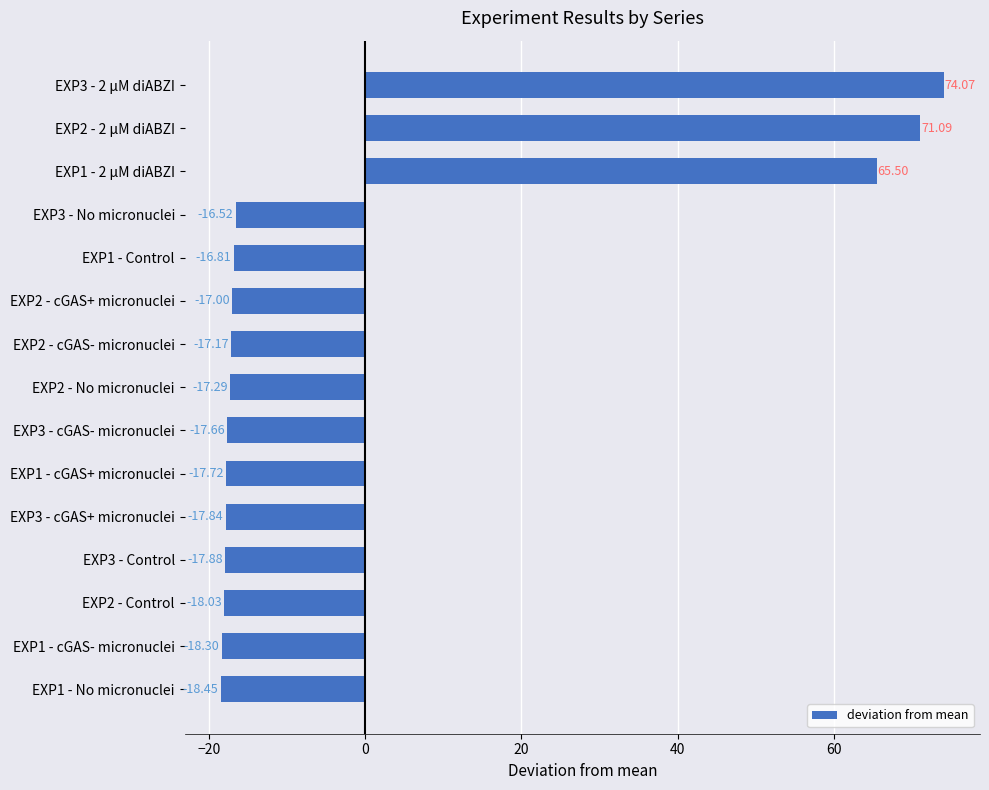

List the labels in order of value, largest first.

EXP3 - 2 μM diABZI, EXP2 - 2 μM diABZI, EXP1 - 2 μM diABZI, EXP3 - No micronuclei, EXP1 - Control, EXP2 - cGAS+ micronuclei, EXP2 - cGAS- micronuclei, EXP2 - No micronuclei, EXP3 - cGAS- micronuclei, EXP1 - cGAS+ micronuclei, EXP3 - cGAS+ micronuclei, EXP3 - Control, EXP2 - Control, EXP1 - cGAS- micronuclei, EXP1 - No micronuclei